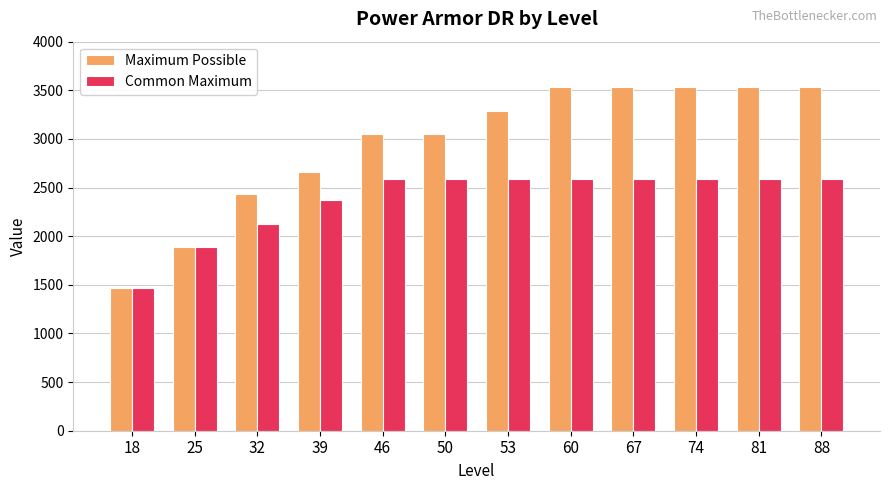

How many categories are shown in the chart?

12